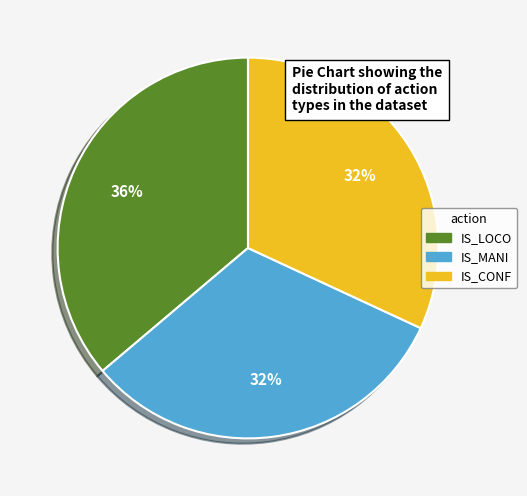

To the nearest percent, what is the average slice percentage?

33%